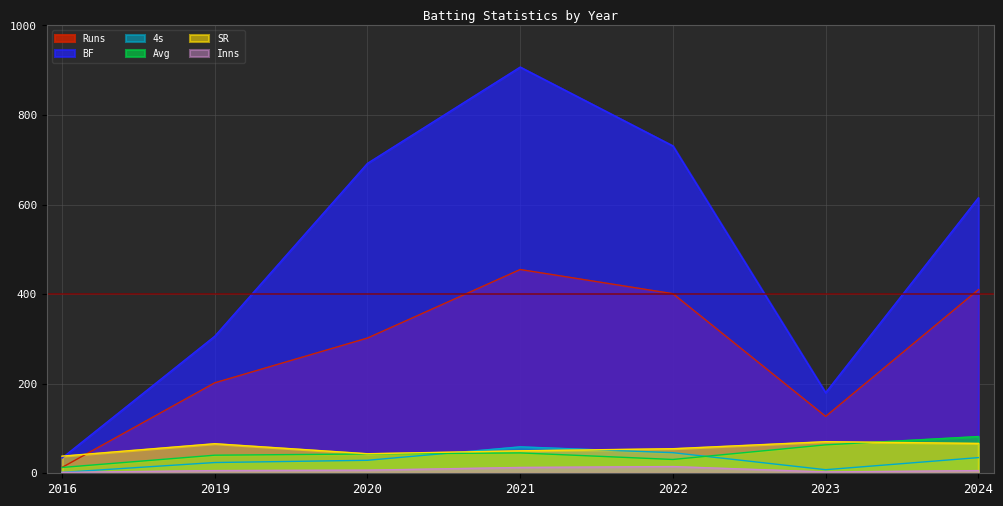

Which series has the widest spread of values?

BF